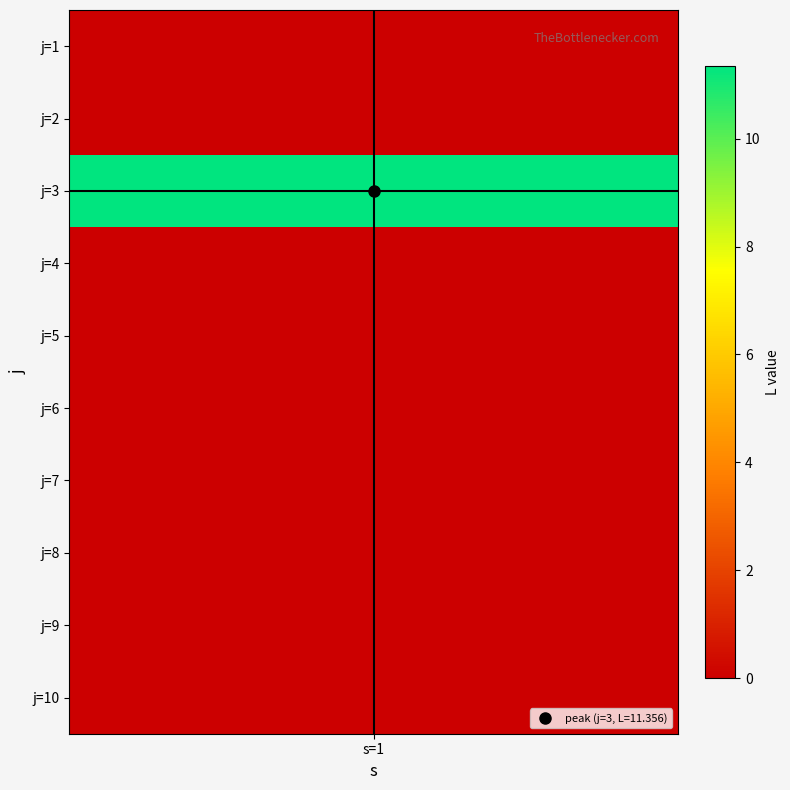

Between j=5 and j=4, which is larger?

j=5